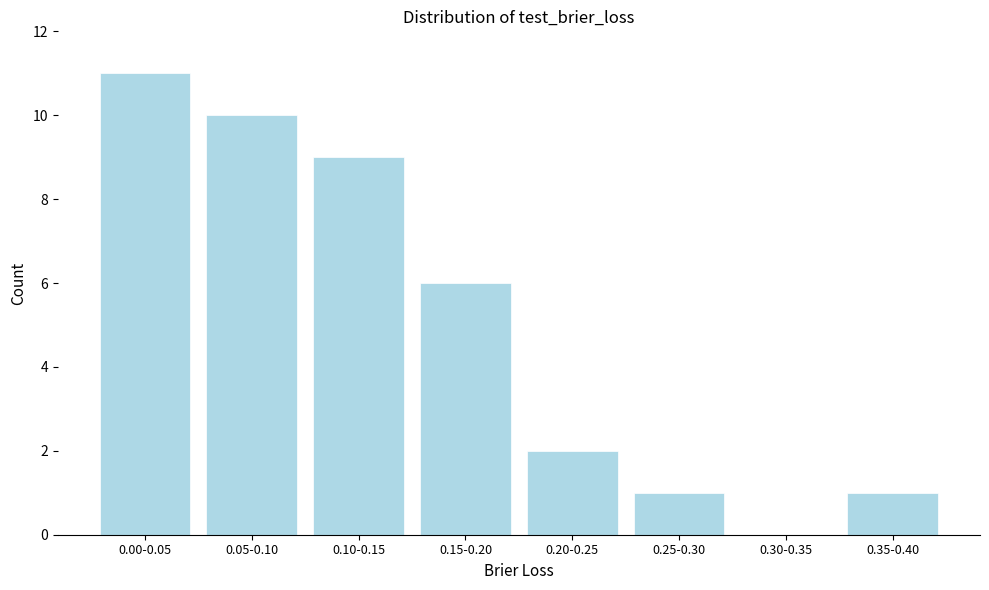

Reading left to right, what are all the values shown in this chart?

0.00-0.05=11	0.05-0.10=10	0.10-0.15=9	0.15-0.20=6	0.20-0.25=2	0.25-0.30=1	0.30-0.35=0	0.35-0.40=1